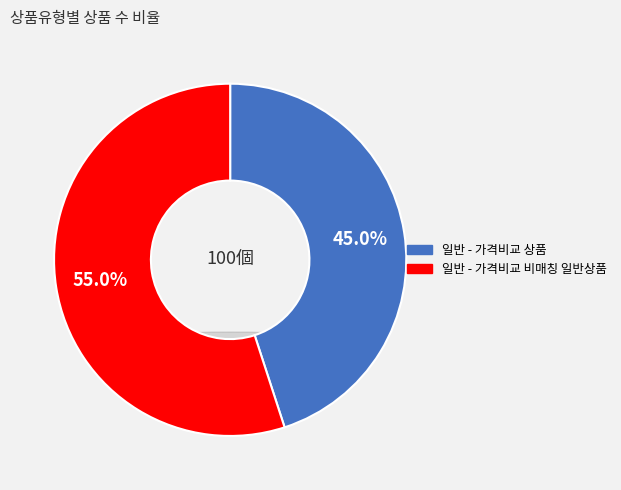

Between 일반 - 가격비교 비매칭 일반상품 and 일반 - 가격비교 상품, which is larger?

일반 - 가격비교 비매칭 일반상품